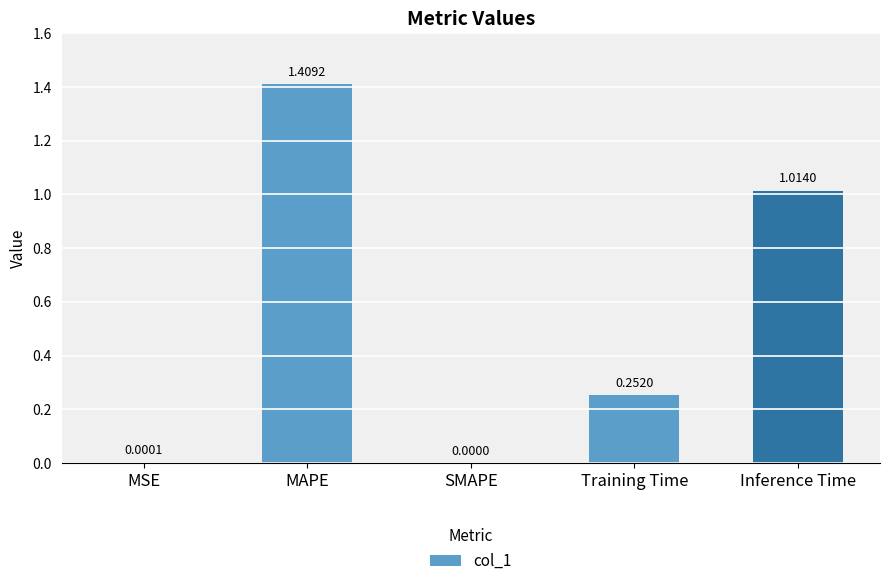

At which label is the value closest to 0?

SMAPE